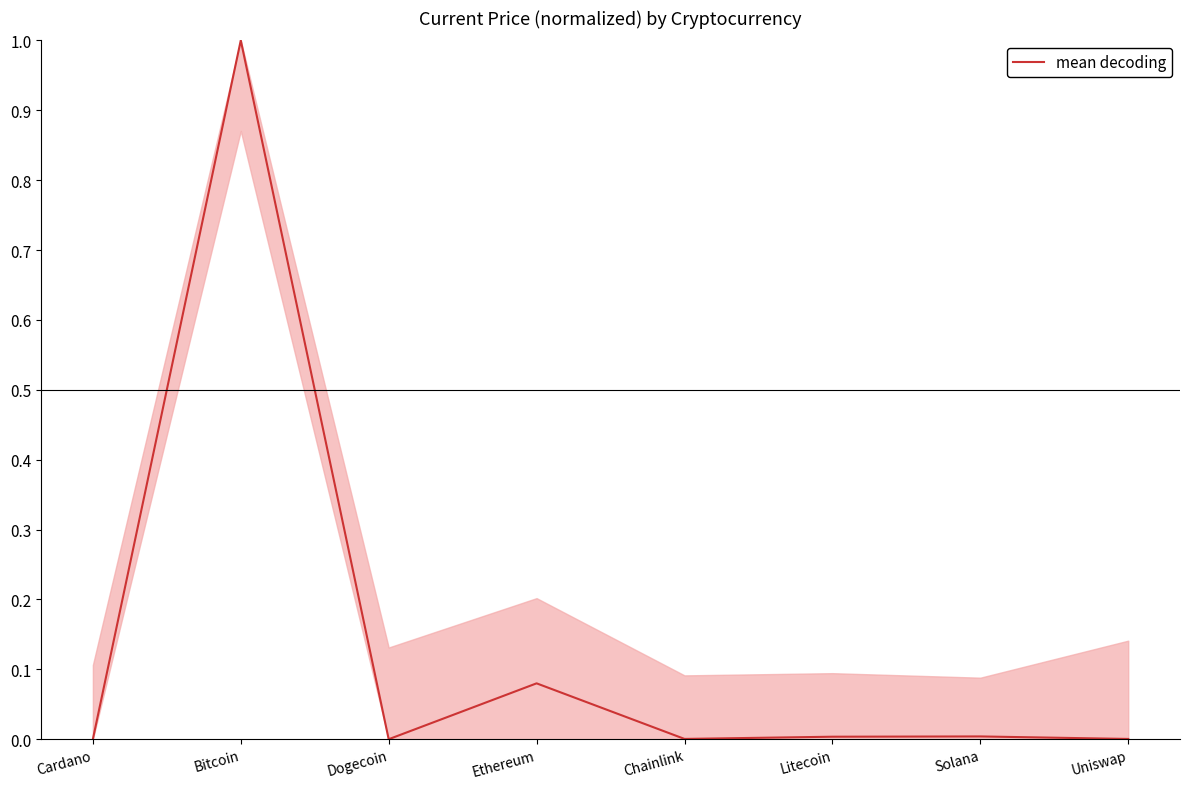

Where is the first local minimum?

Dogecoin